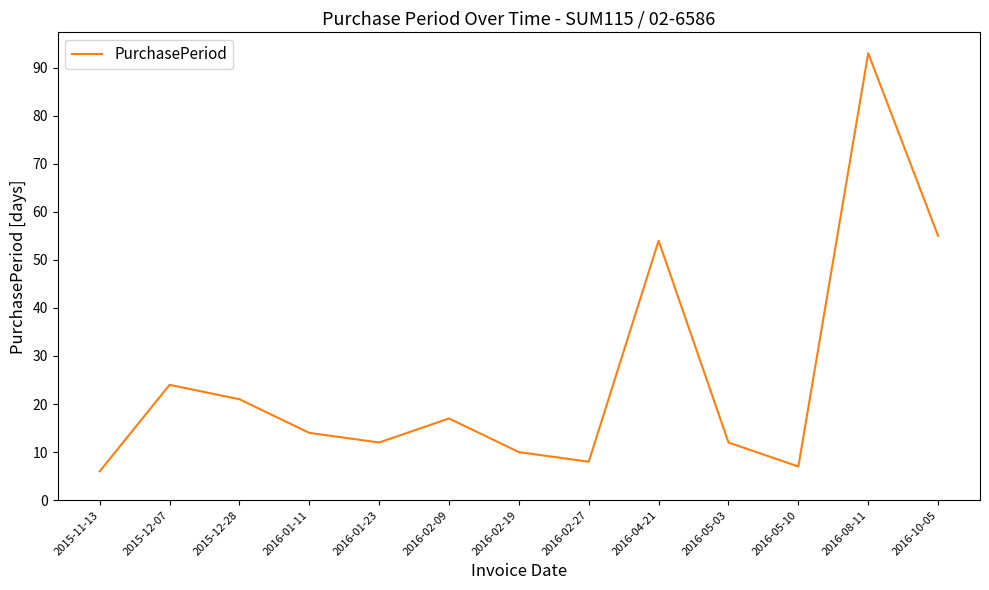

How many lines are shown in the chart?

1